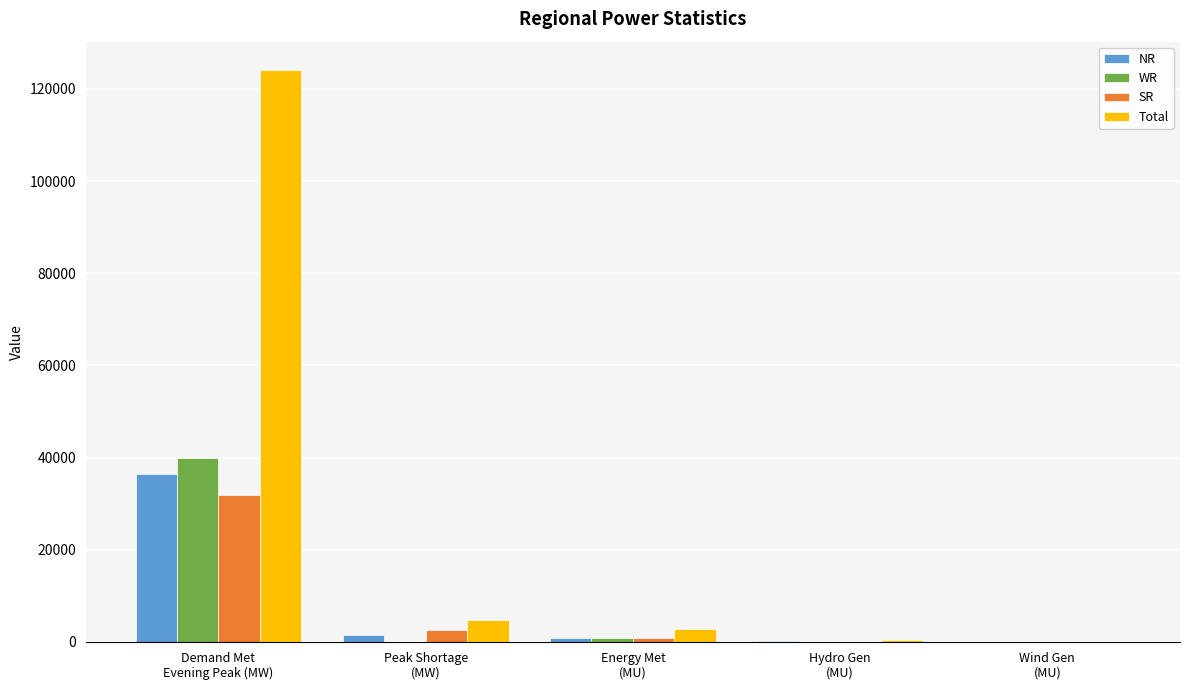

What is the highest value of the WR series?

40016